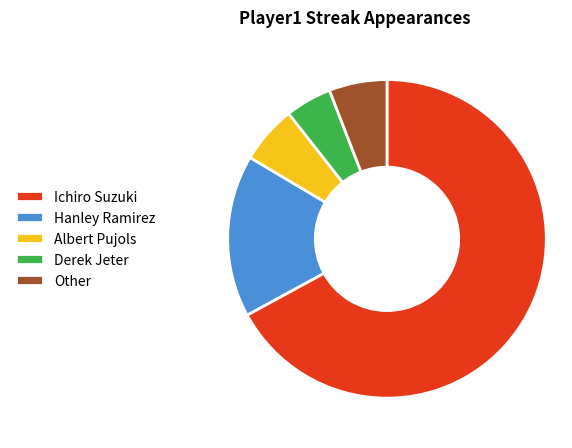

Which slice represents more than half of the pie?

Ichiro Suzuki